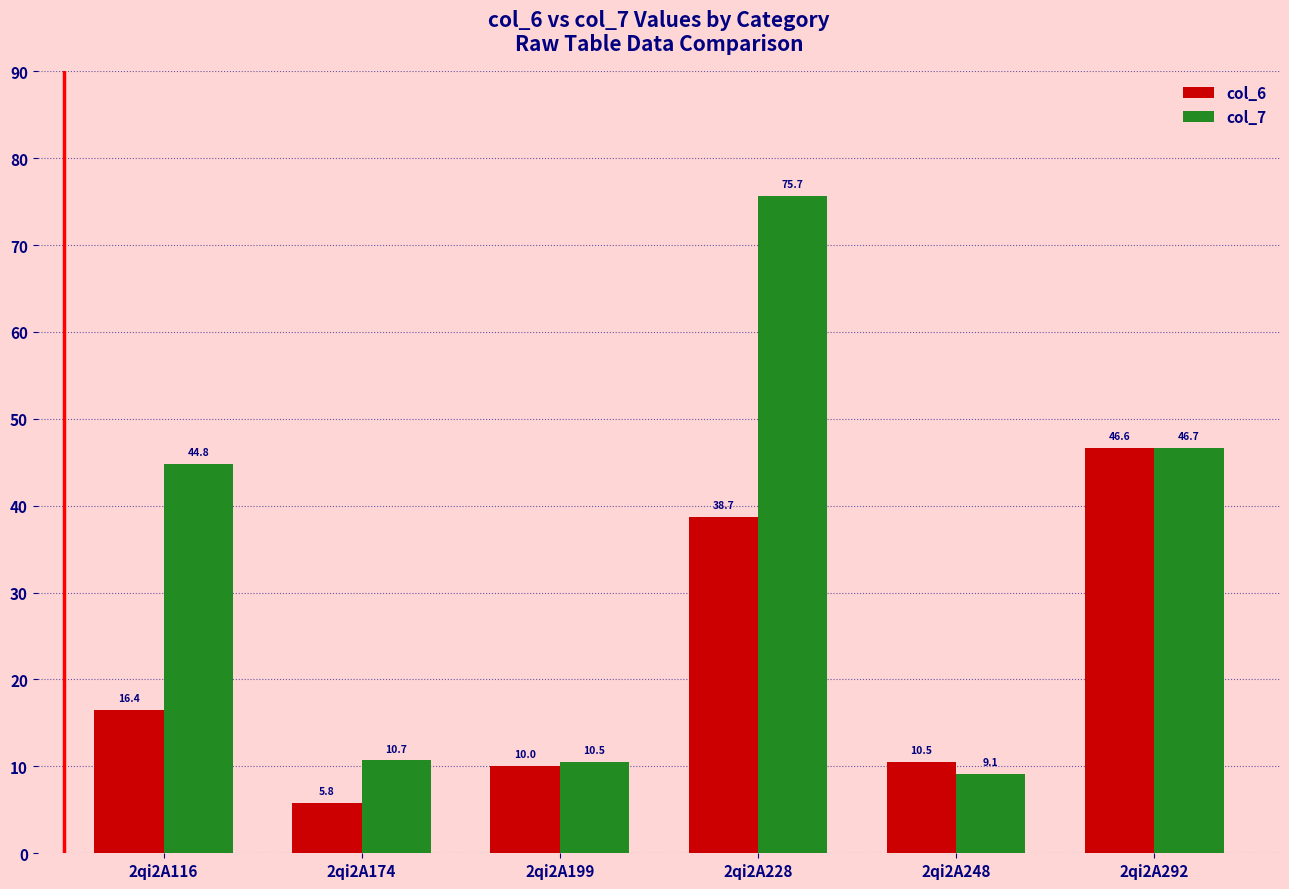

Which series has the largest total across all categories?

col_7